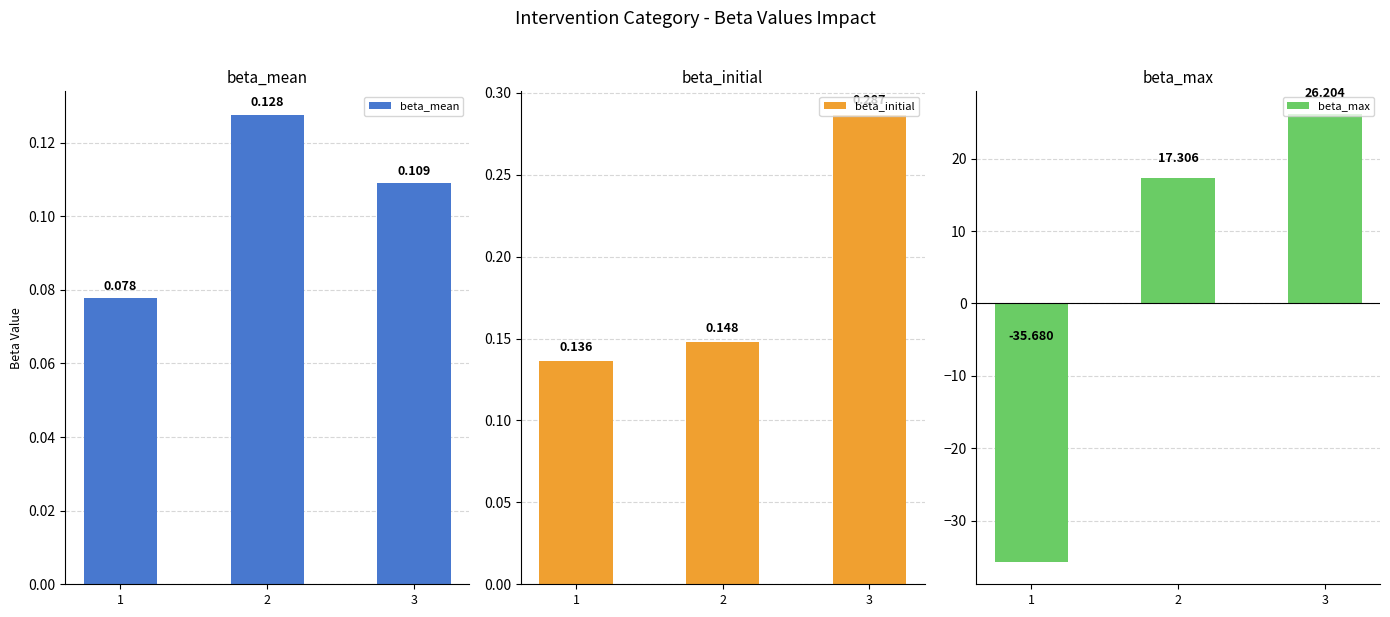

How many bars are there in each group?

3